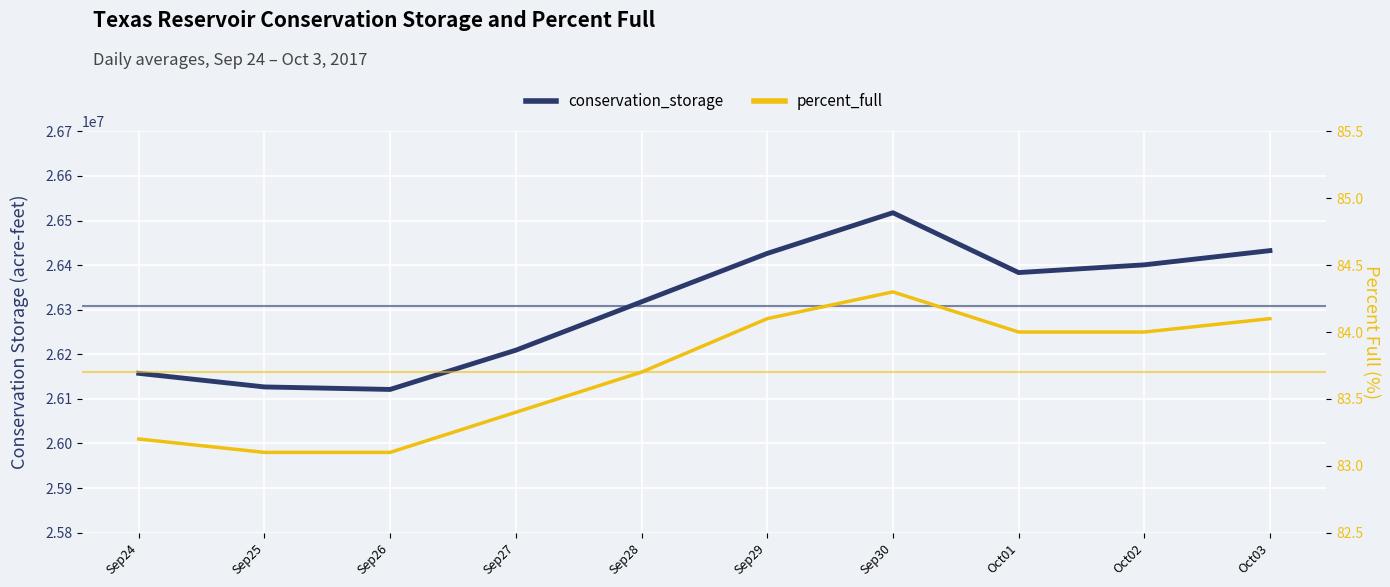

What is the total value across all series at Oct03?

26432680.1